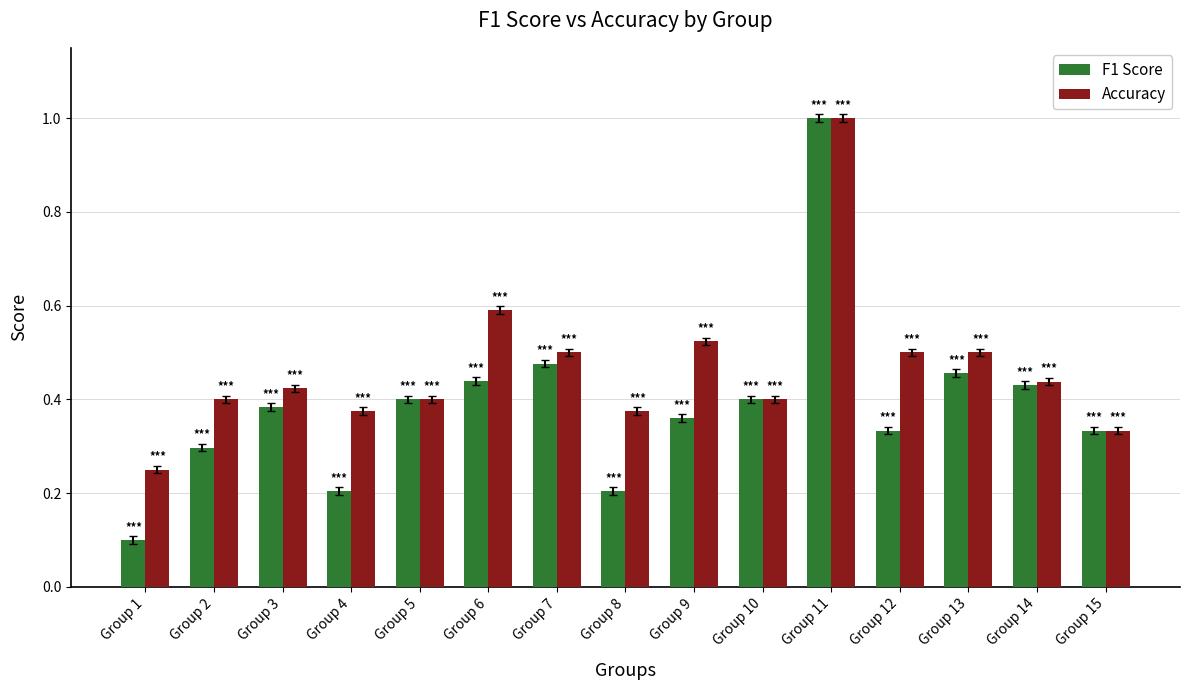

Which series has the largest range (max minus min)?

F1 Score